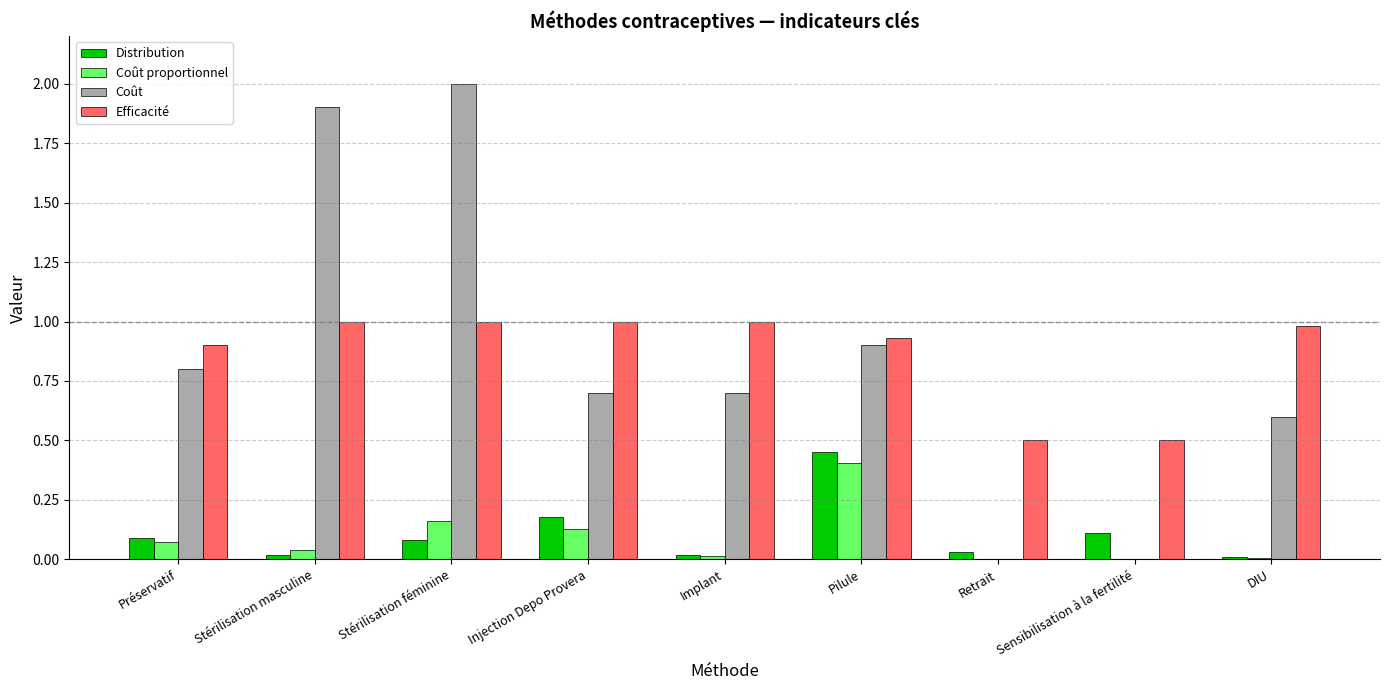

The Efficacité series shows 0.9 at Pilule. True or false?

True